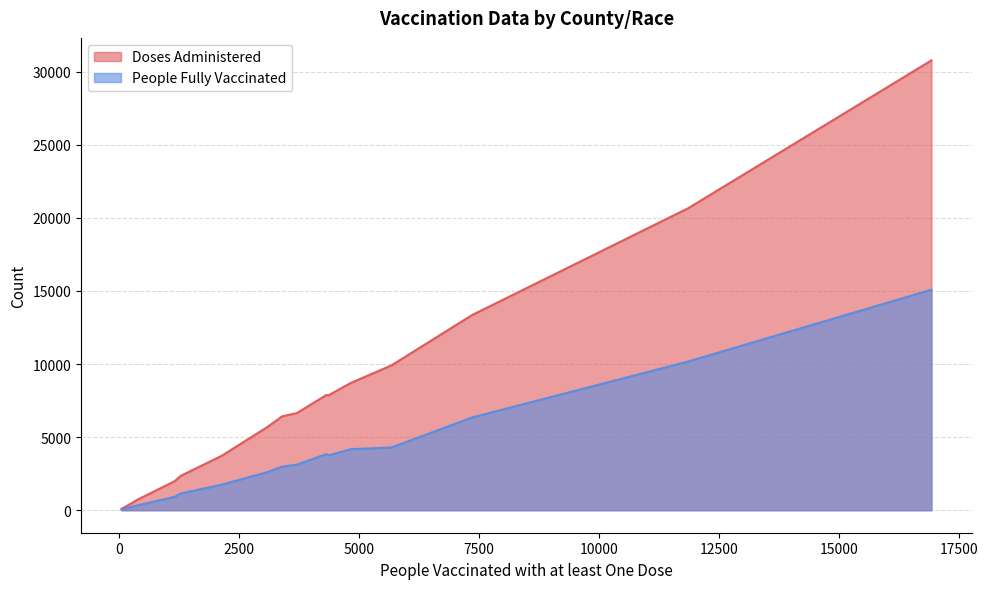

Rank the series by their average value, from highest to lowest.

Doses Administered, People Fully Vaccinated